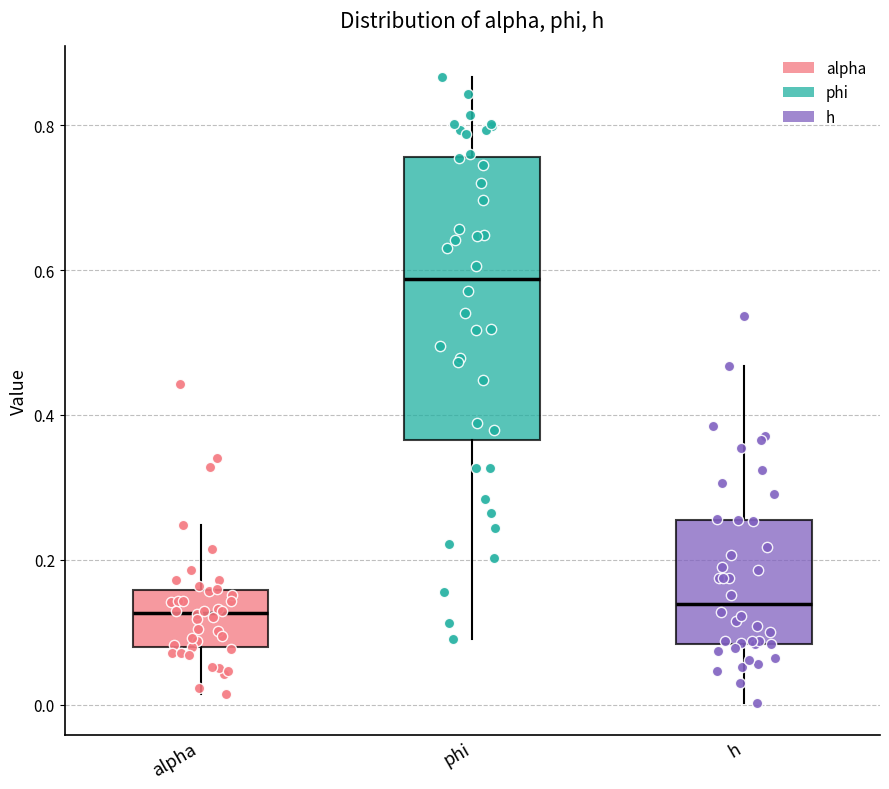

Comparing the boxes themselves (not the whiskers), which one is the tallest?

phi